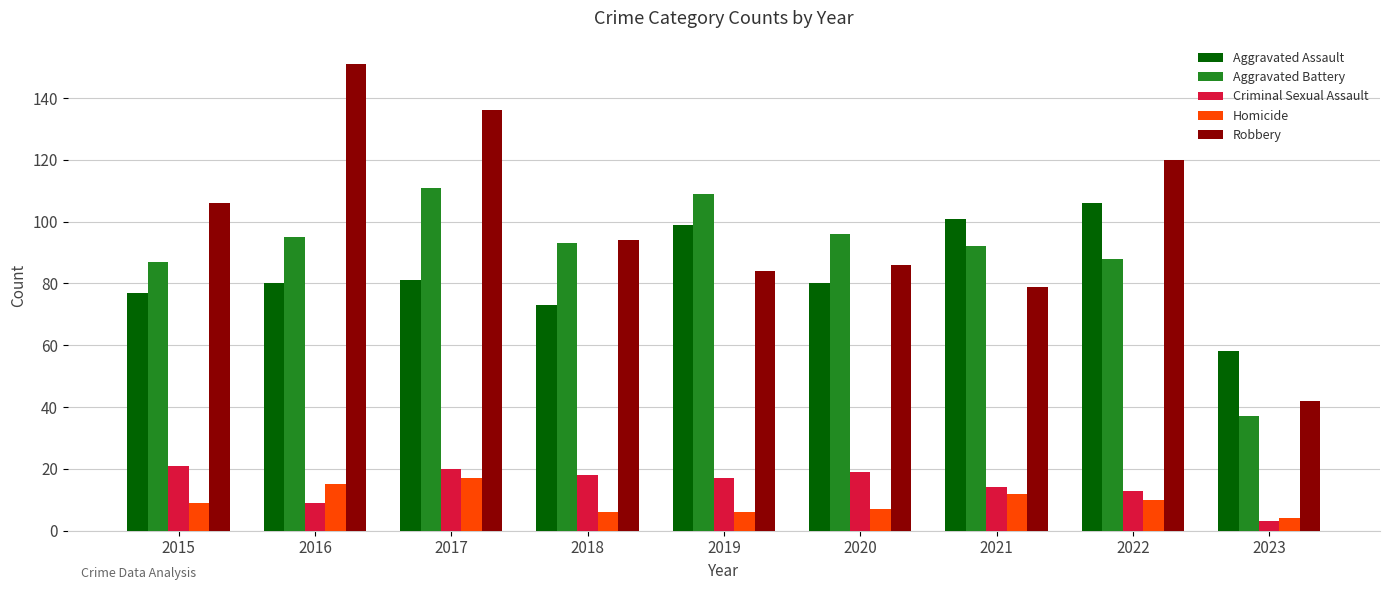

Which category has the lowest value in the Aggravated Battery series?

2023